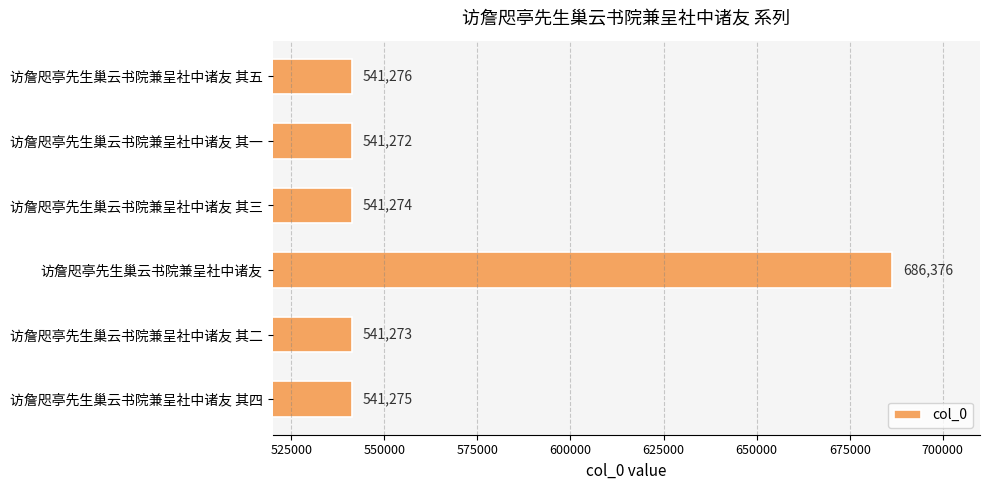

What is the approximate value at 访詹咫亭先生巢云书院兼呈社中诸友 其三, to the nearest 100?

541300